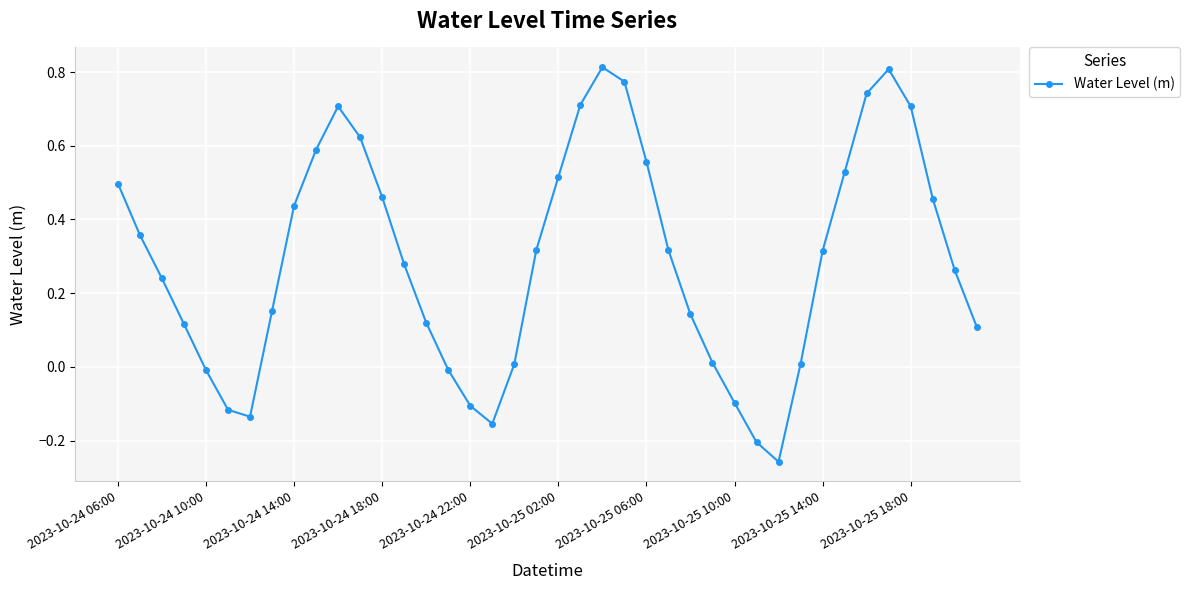

What is the sum of all values?

11.6